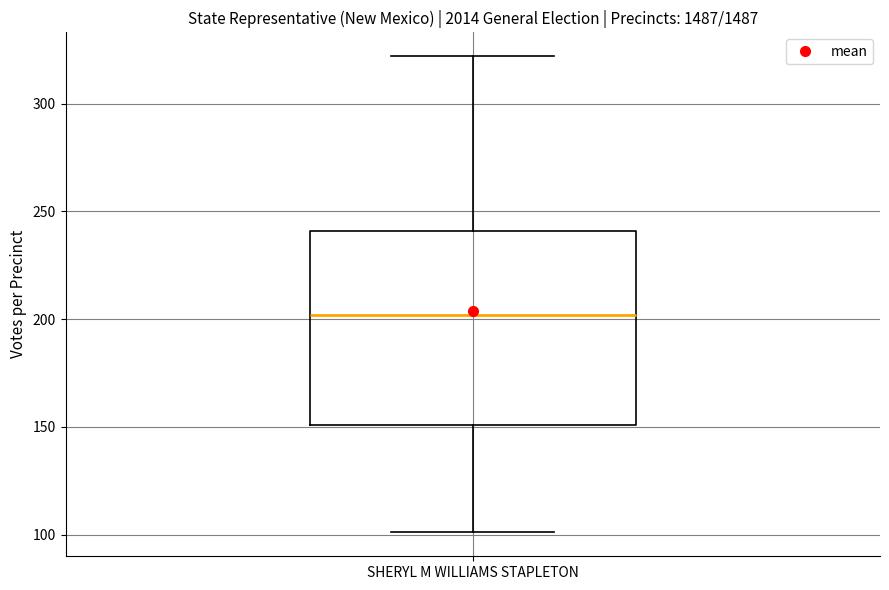

Read this box plot against the y-axis: the position of the median line, the range covered by the box, and the ends of both whiskers. The values are not printed on the chart, so give them approximately, as read against the axis.

median 200, box 150 to 240, whiskers 100 to 320